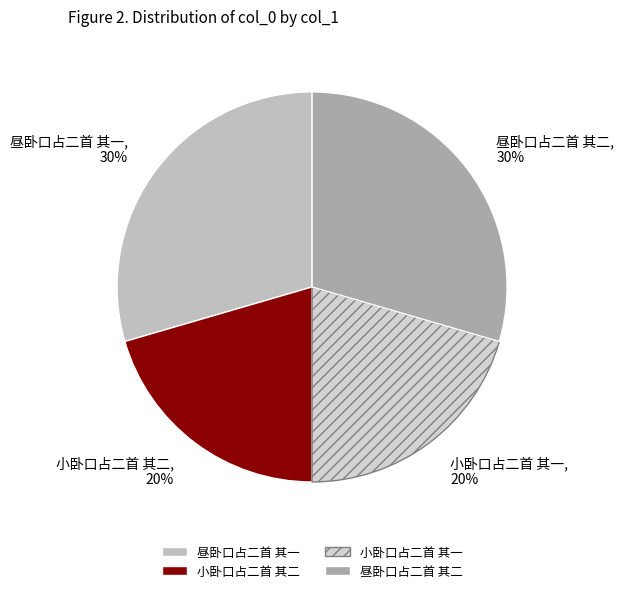

Is the sum of 昼卧口占二首 其二 and 昼卧口占二首 其一 greater than half?

Yes